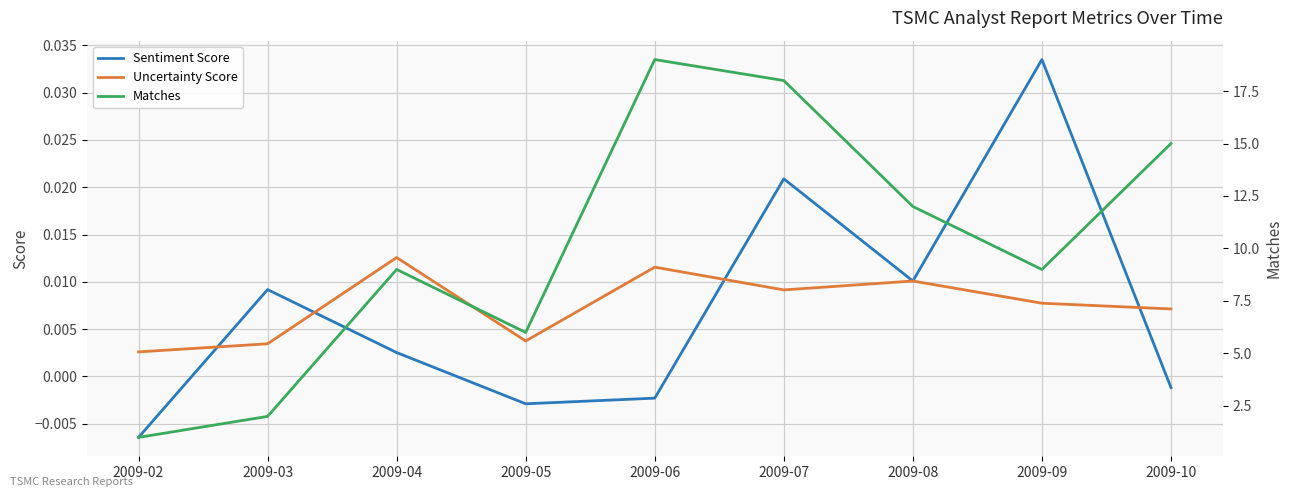

Reading left to right, extract all data points from this chart.

Sentiment Score: -0.0	0.0	0.0	-0.0	-0.0	0.0	0.0	0.0	-0.0
Uncertainty Score: 0.0	0.0	0.0	0.0	0.0	0.0	0.0	0.0	0.0
Matches: 1.0	2.0	9.0	6.0	19.0	18.0	12.0	9.0	15.0